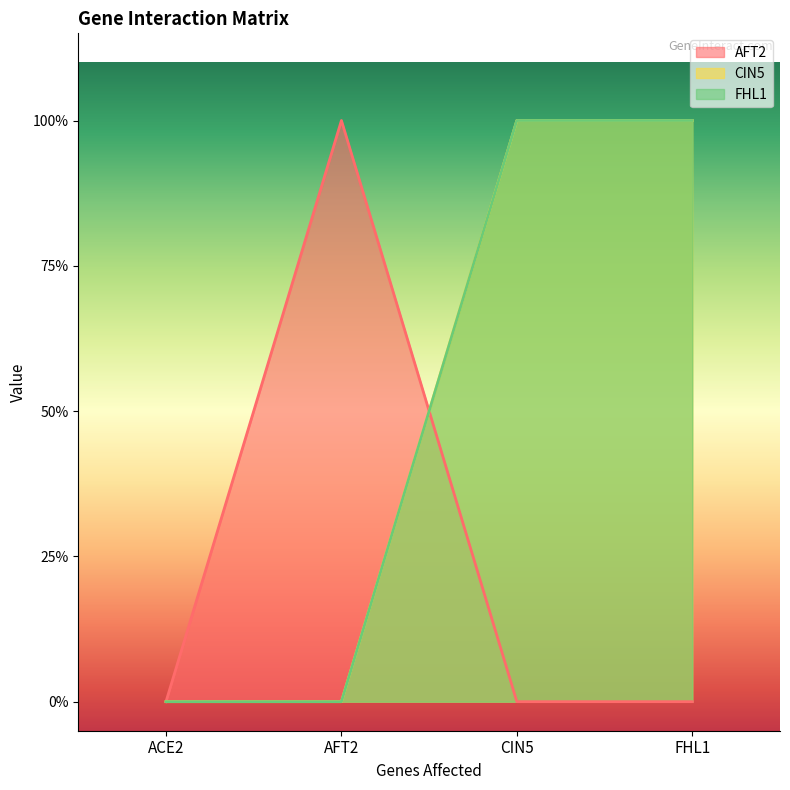

Is it true that FHL1 equals 1 at CIN5?

True